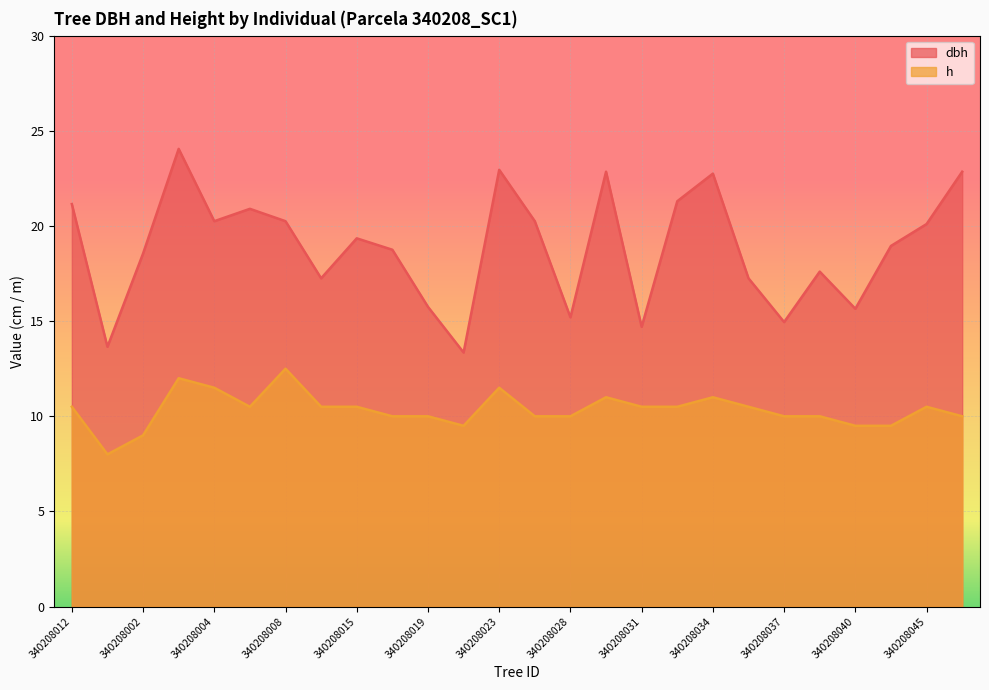

What is the difference between the highest and lowest values at 340208012?

10.6